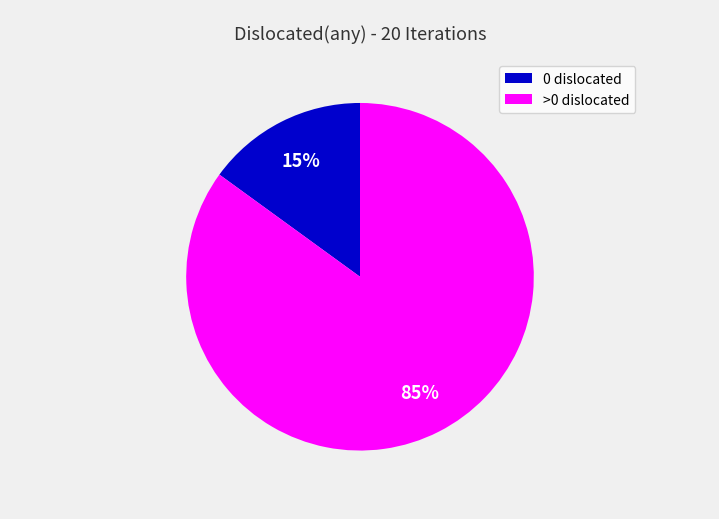

Does any single category account for the majority?

Yes